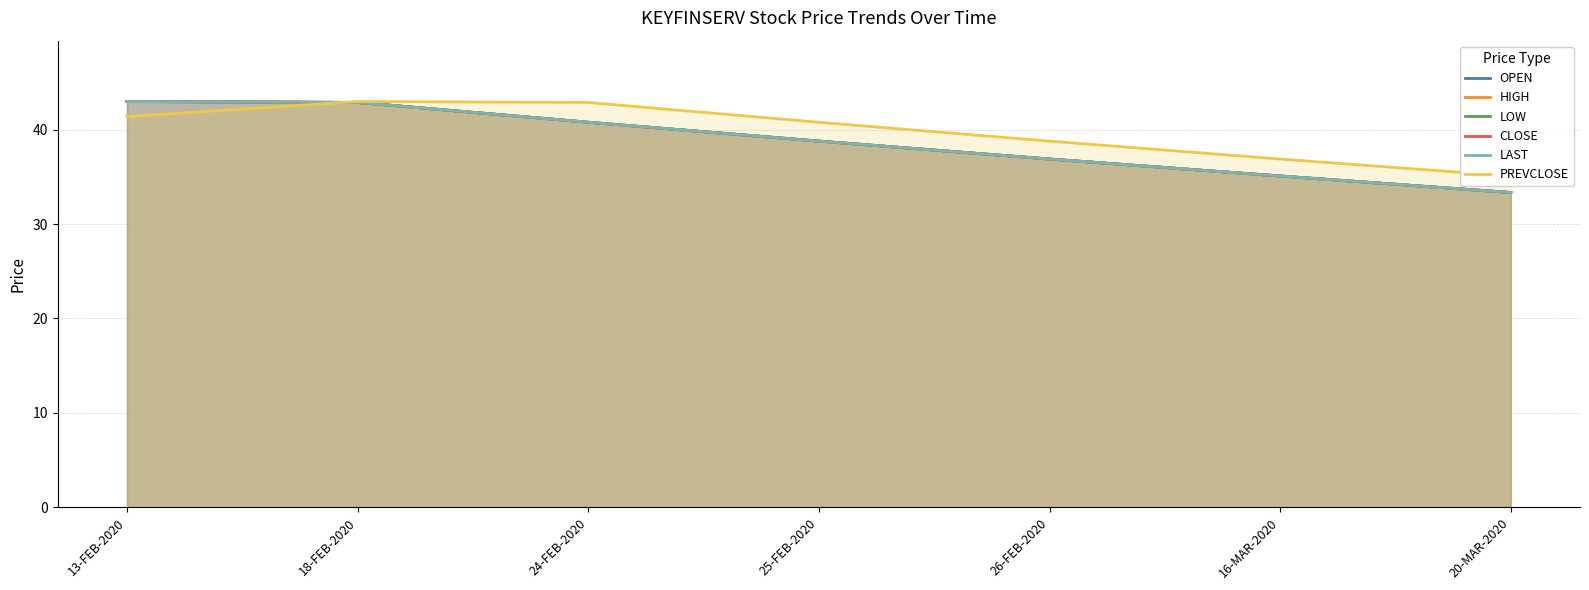

What is the difference between the maximum and minimum values in the OPEN series?

9.6